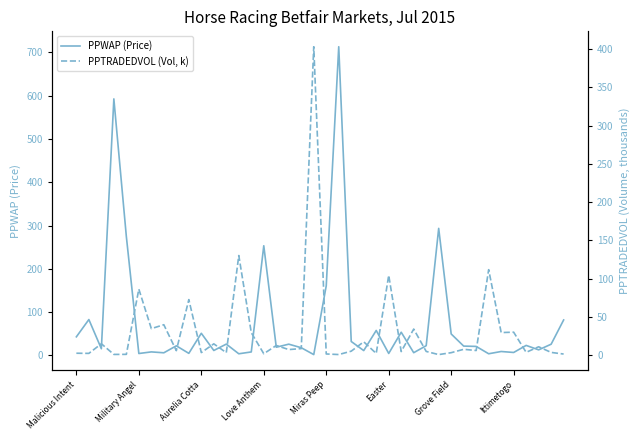

Count the number of categories in the chart.

40